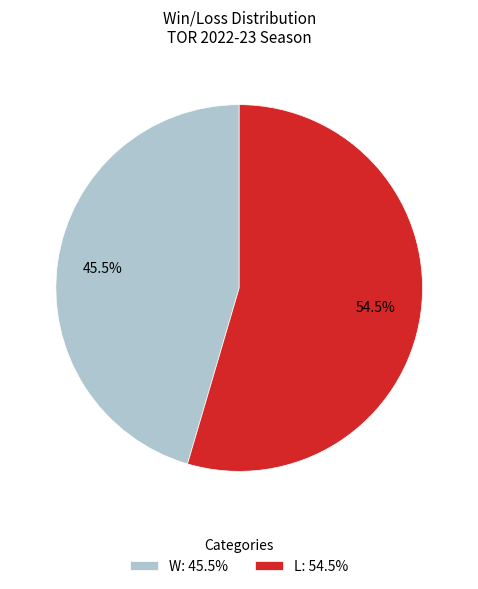

Is there any slice that represents more than half of the pie?

Yes